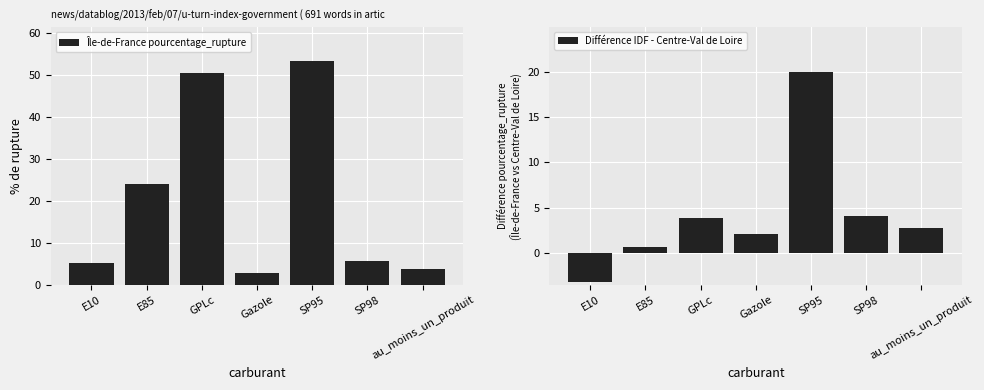

How many groups of bars are there?

7